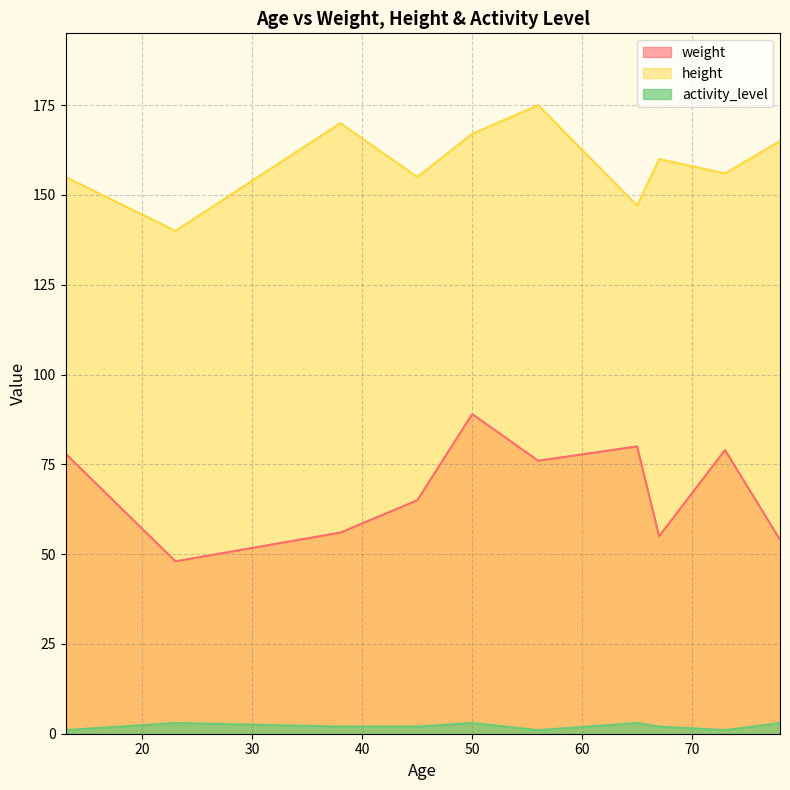

At which category does weight reach its first local peak?

50